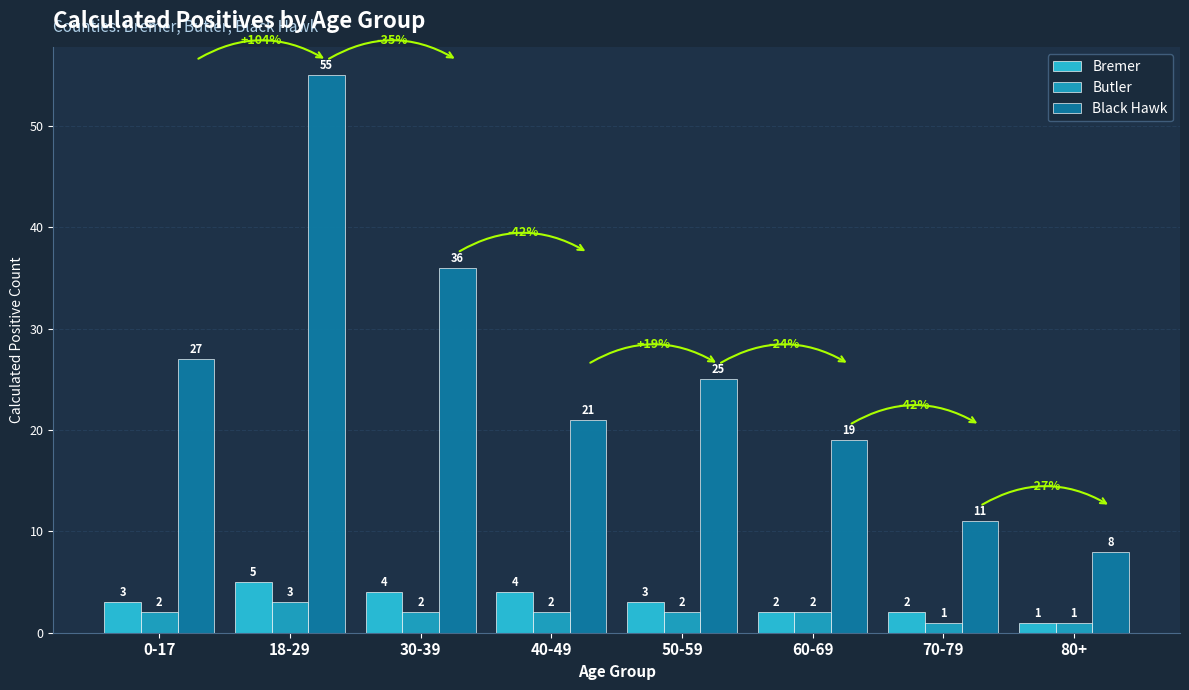

What is the total value across all series at 70-79?

14